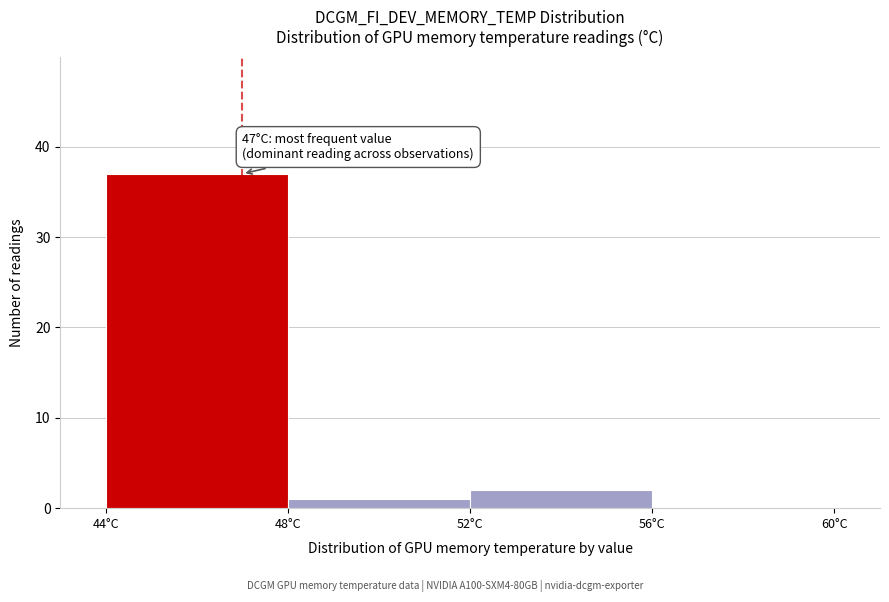

Which range on the x-axis has the tallest bar?

44 to 48